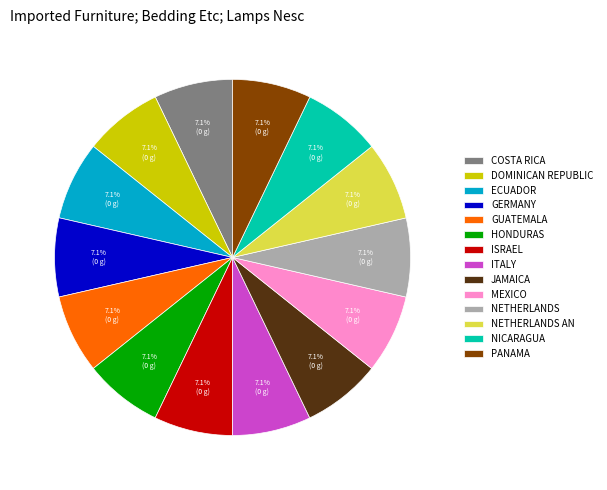

Do GERMANY and DOMINICAN REPUBLIC together represent more than half of the pie?

No